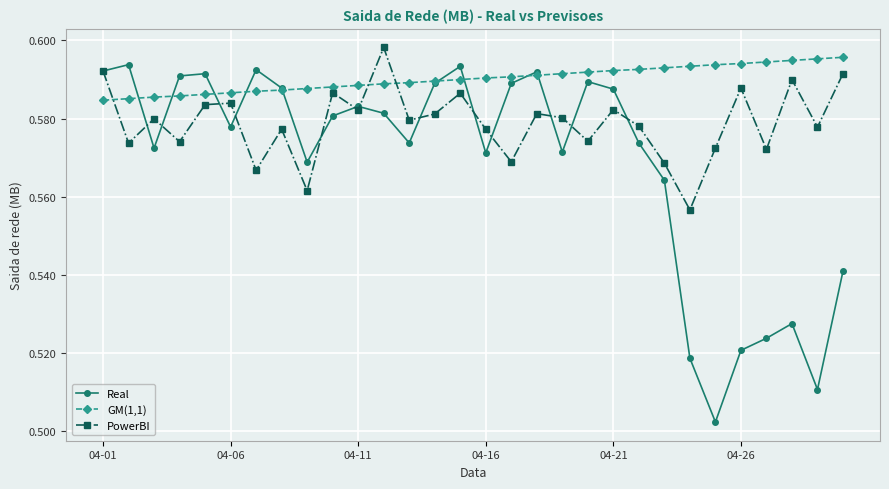

How many categories are shown in the chart?

30